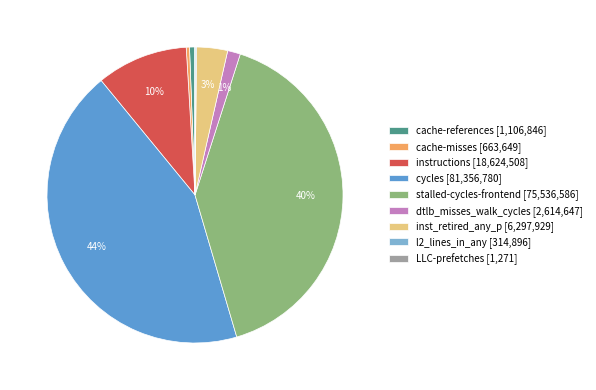

Is the sum of stalled-cycles-frontend [75,536,586] and cycles [81,356,780] greater than half?

Yes